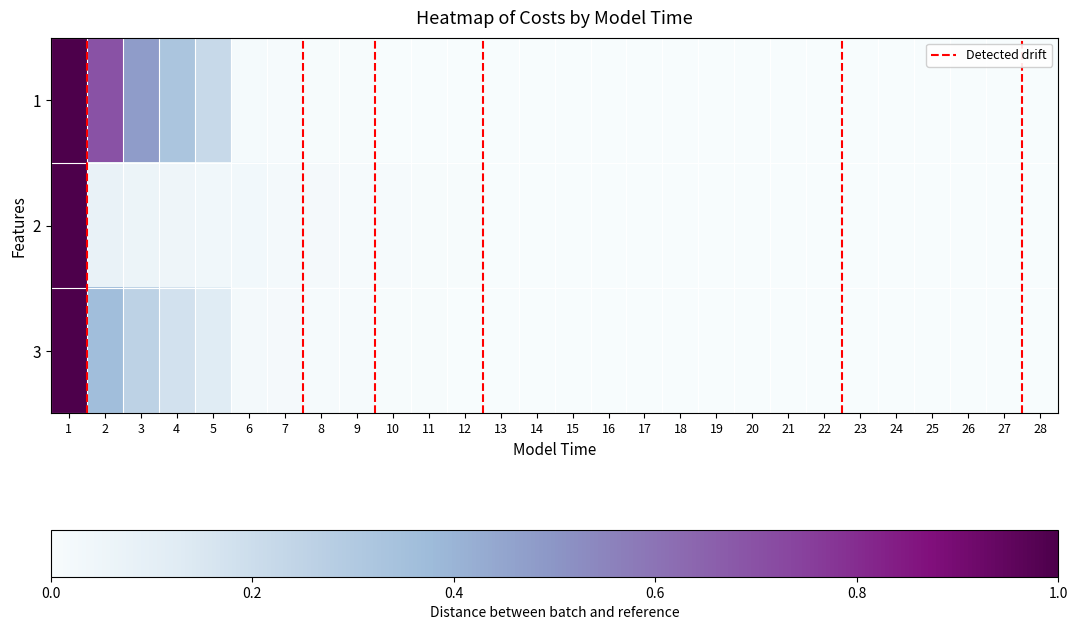

Which has a higher value, 21 or 3?

3